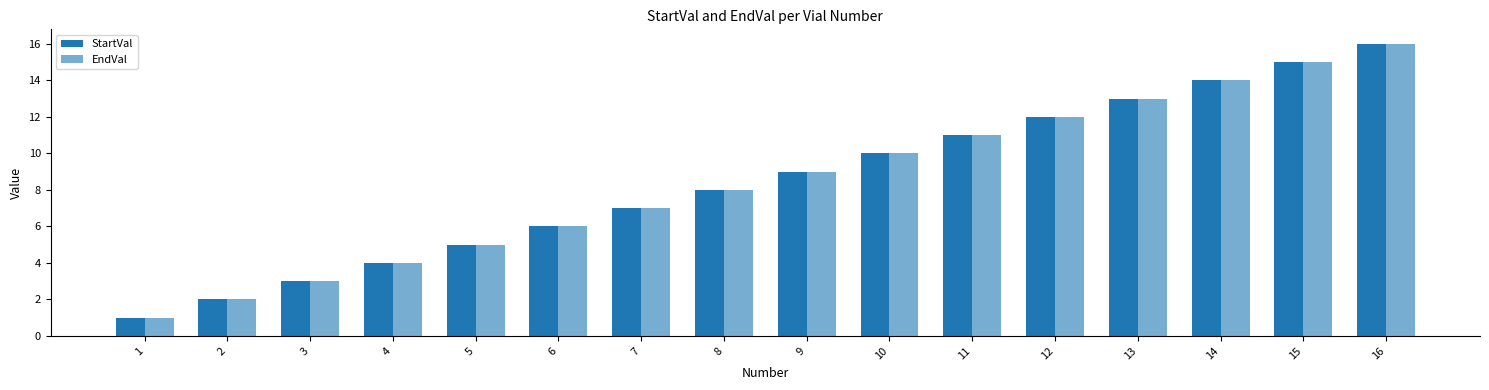

What is the value of the StartVal bar at the 2nd from the left?

2